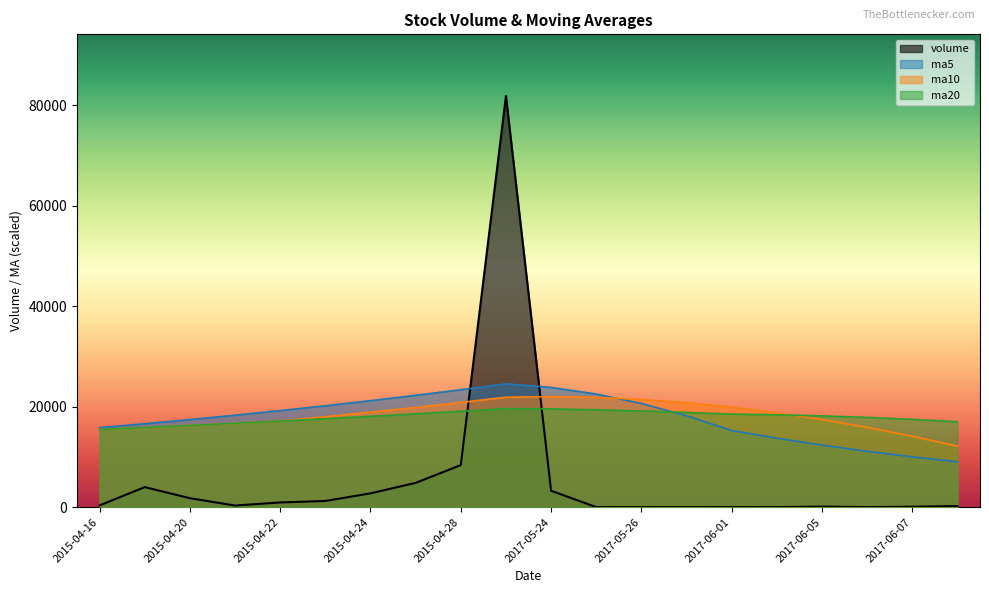

What is the lowest value of the volume series?

1.0